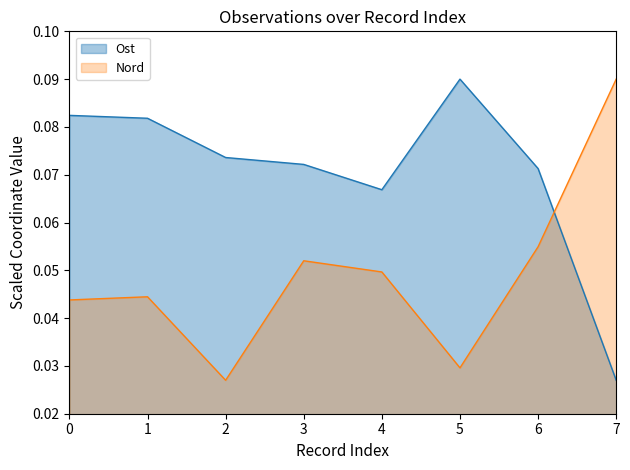

What is the maximum value for Ost?

0.1